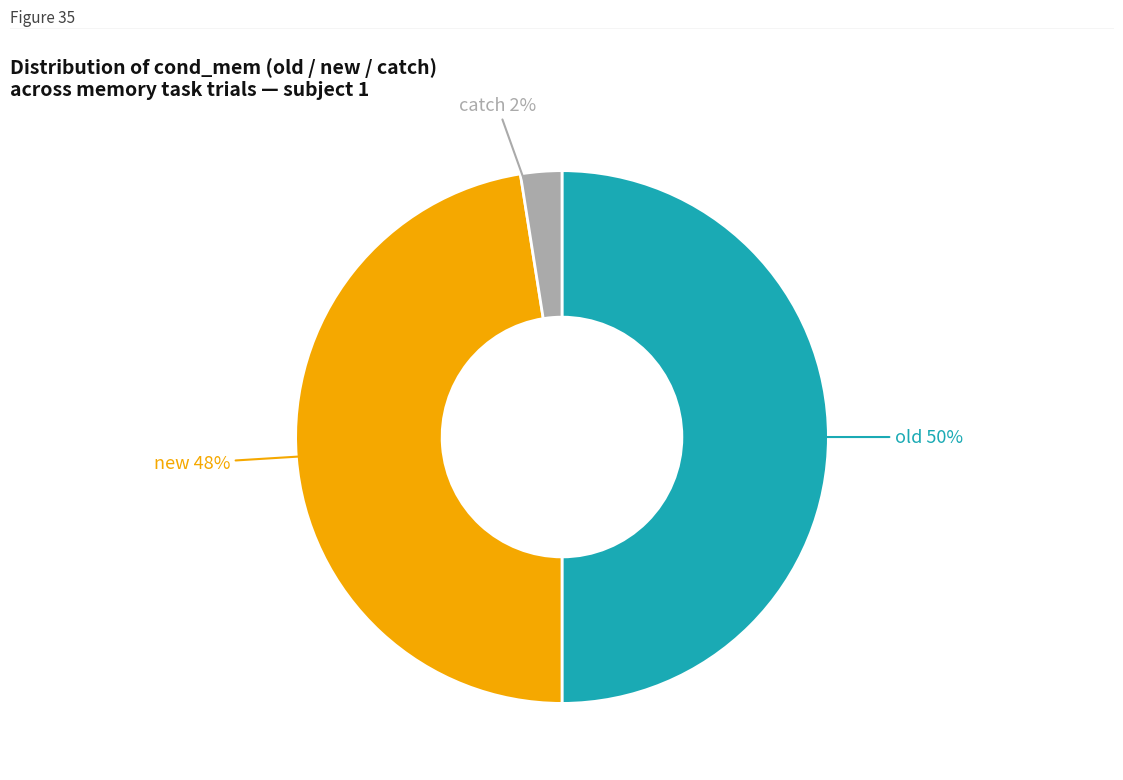

Count the number of slices in the pie.

3